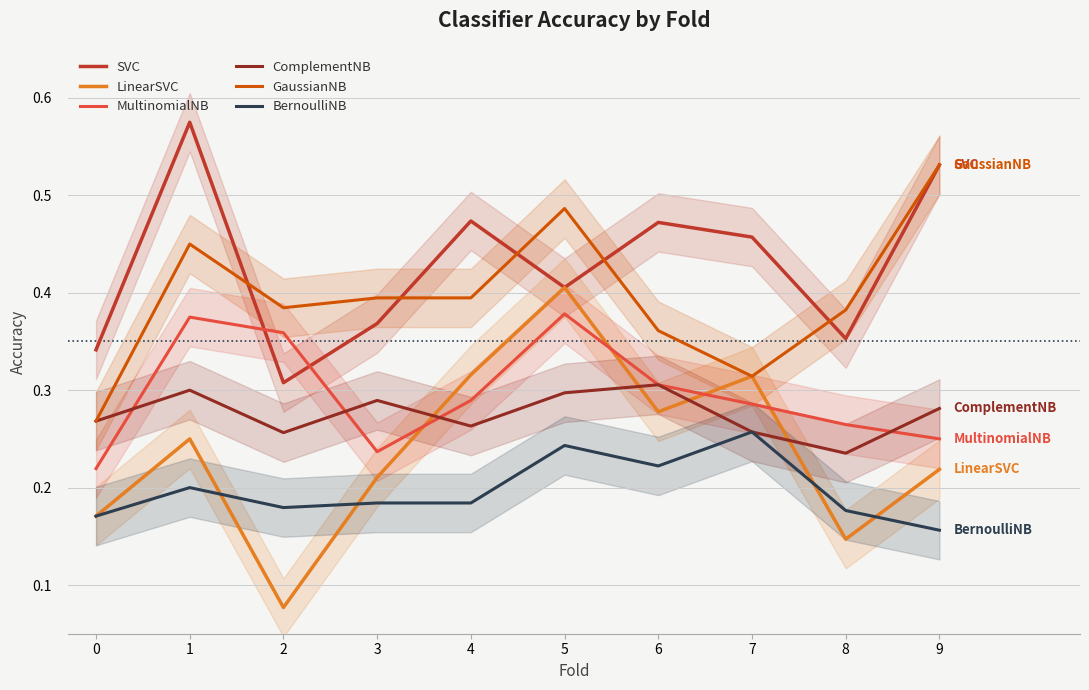

Rank the series by their maximum value, from highest to lowest.

SVC, GaussianNB, LinearSVC, MultinomialNB, ComplementNB, BernoulliNB